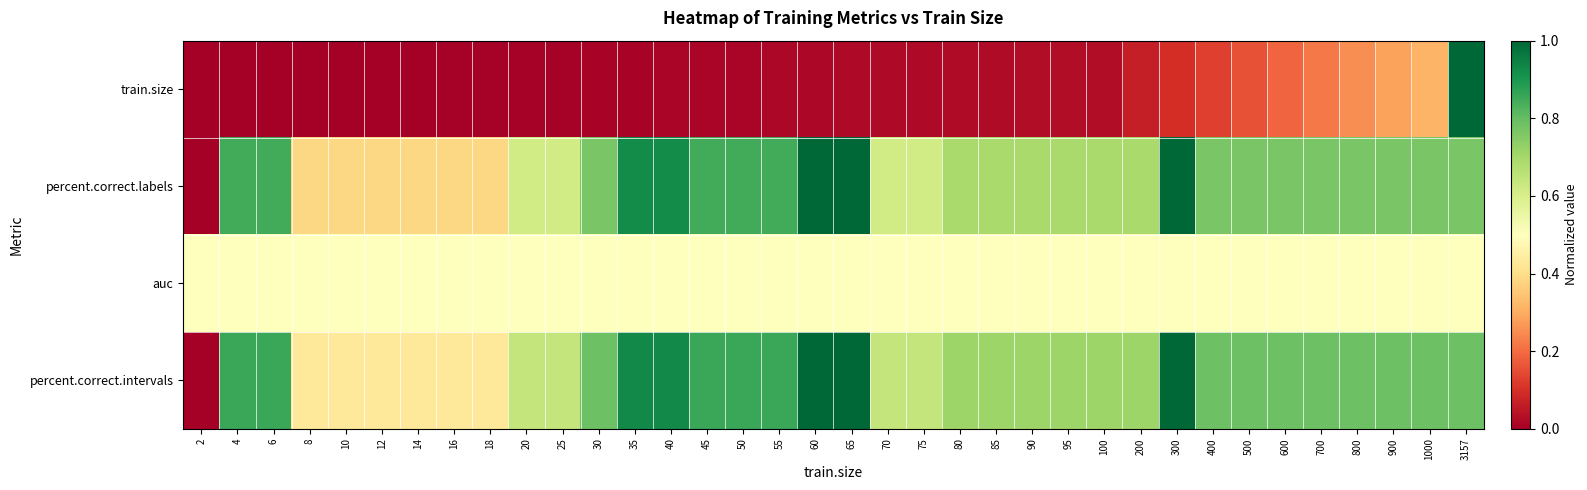

Between 80 and 75, which is larger?

80